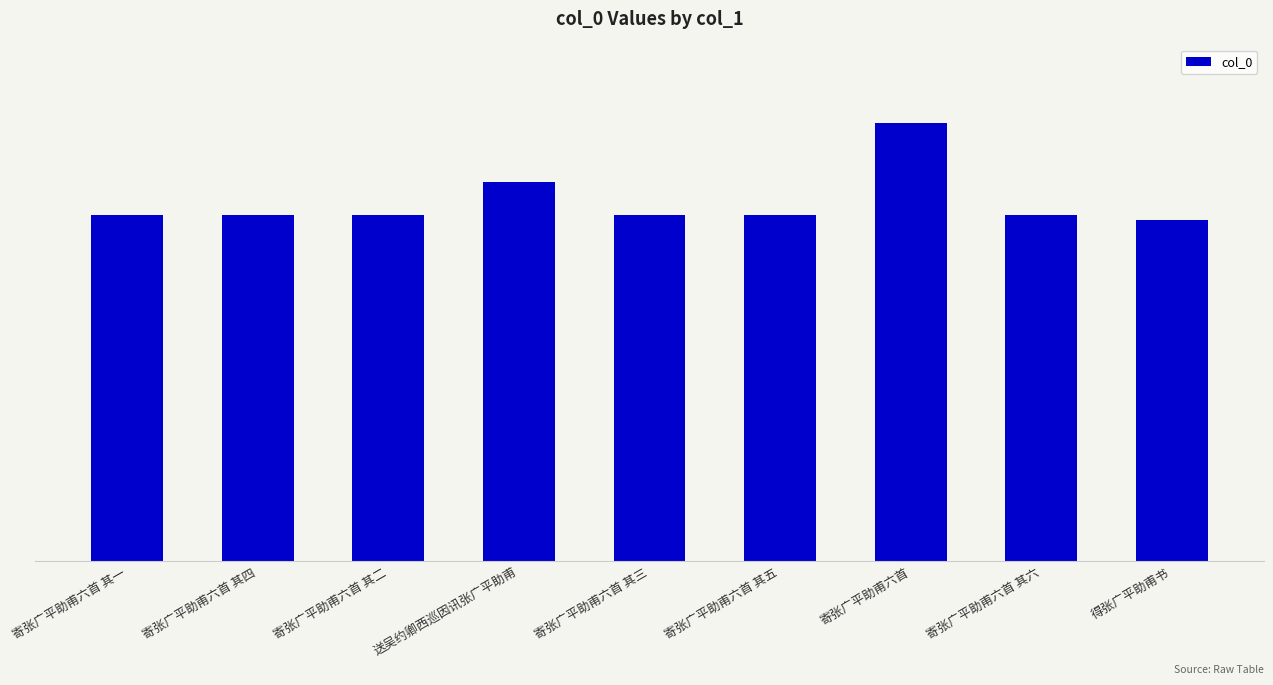

What is the minimum value shown in the chart?

533139